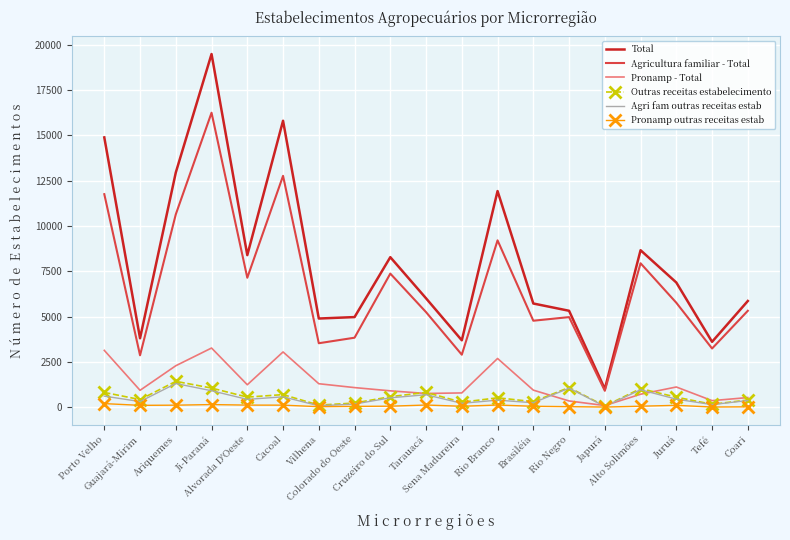

Which series has the largest range (max minus min)?

Total